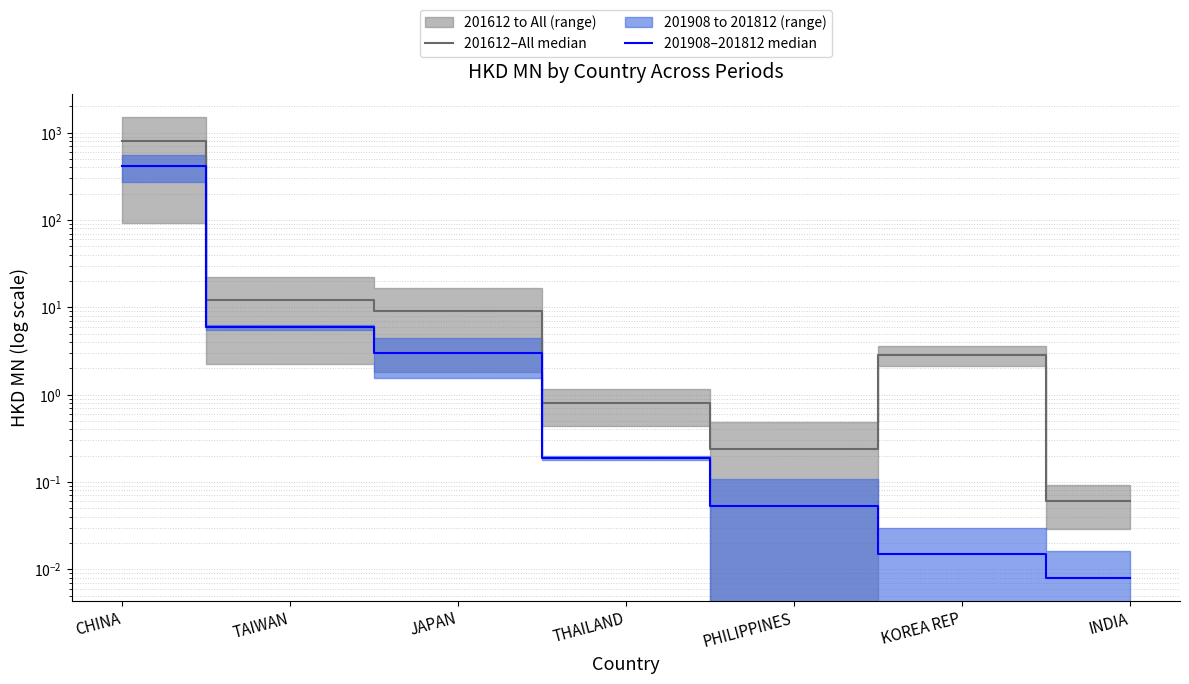

What is the value of the 201612–All median point at the 4th from the left?

0.8